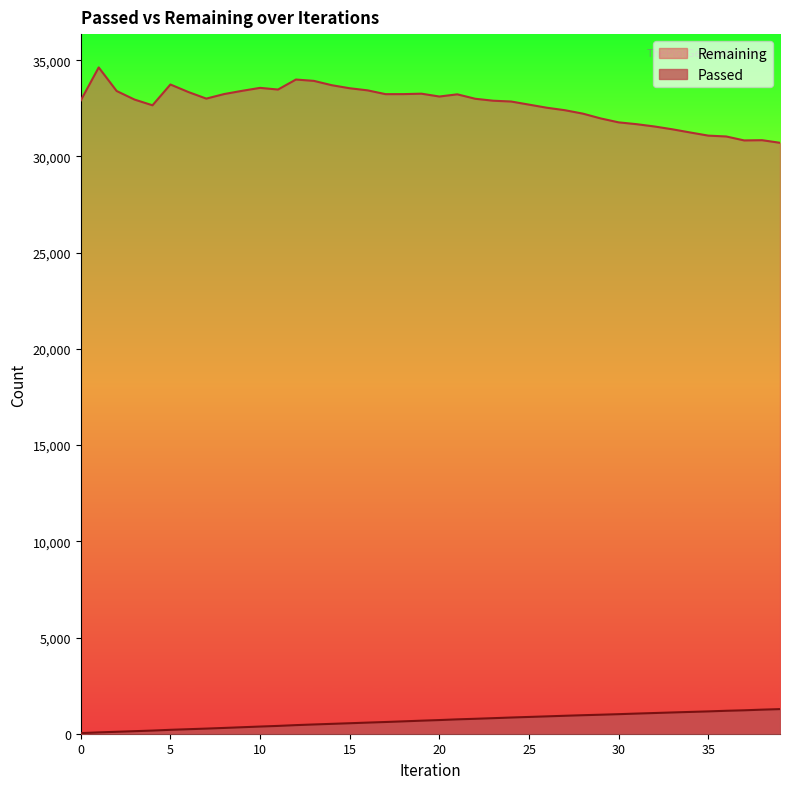

At 35, list the series in order from largest to smallest.

Remaining, Passed